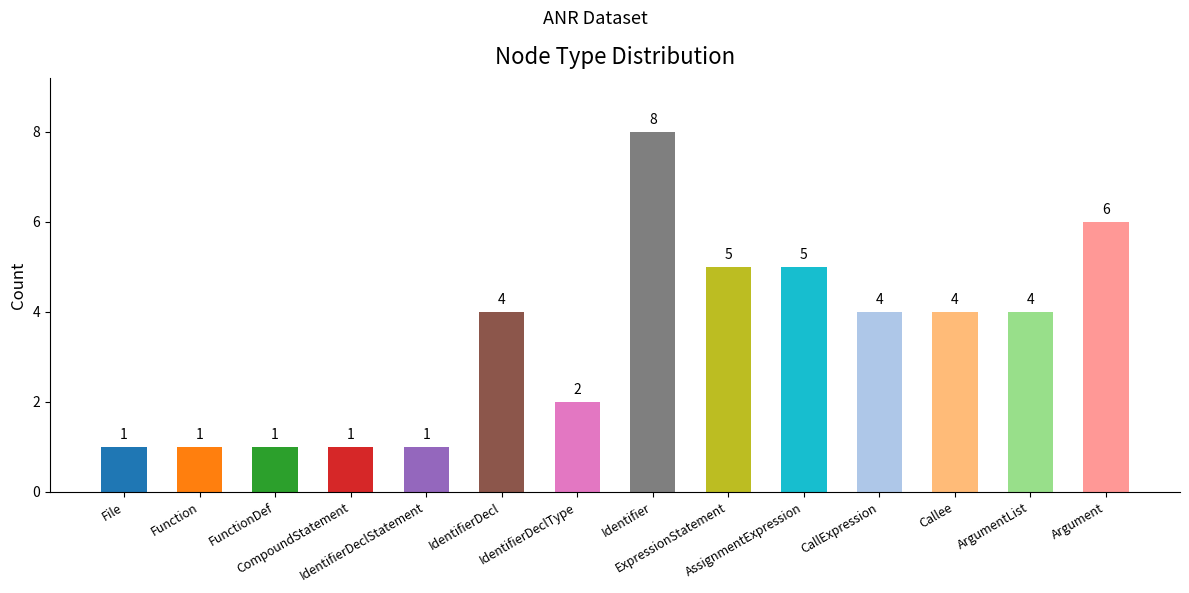

How many values are between 1 and 5?

12